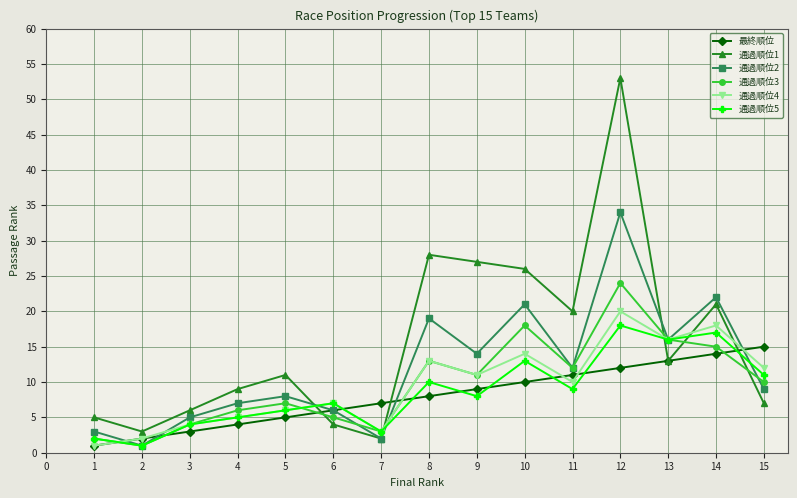

Which series has the widest spread of values?

通過順位1